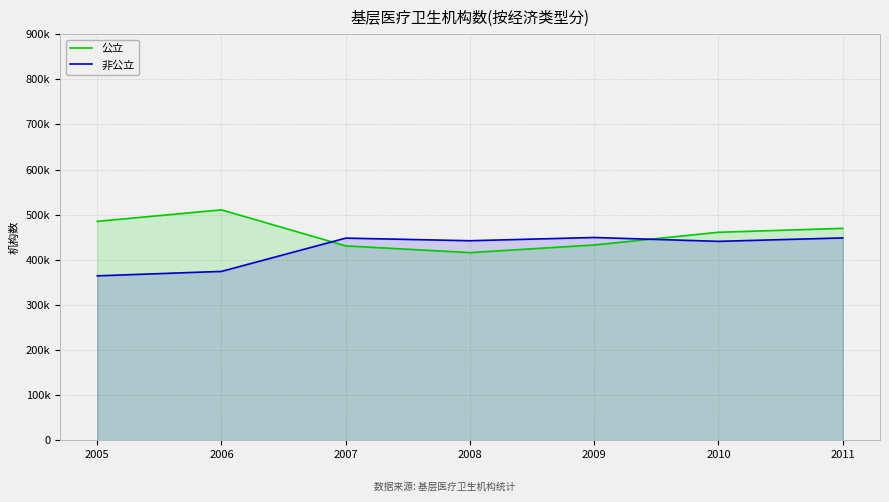

Between 2010 and 2007, which is larger?

2010